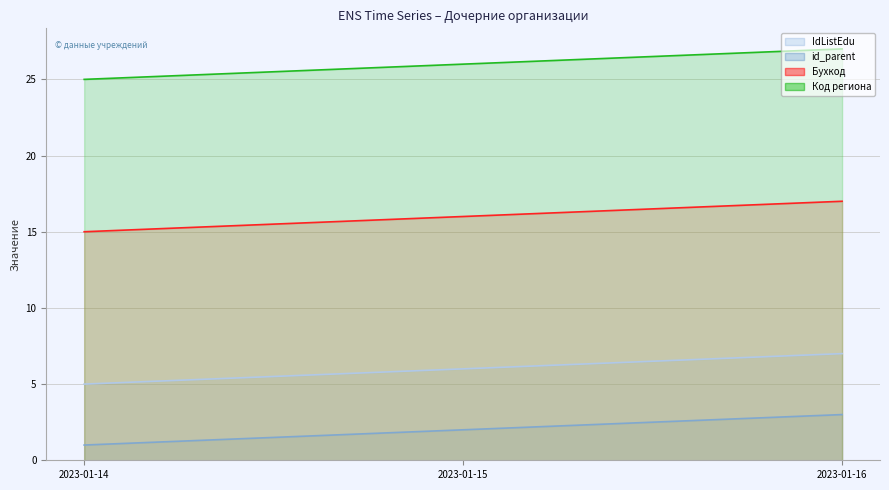

Count the IdListEdu values in the range 5 to 7.

3